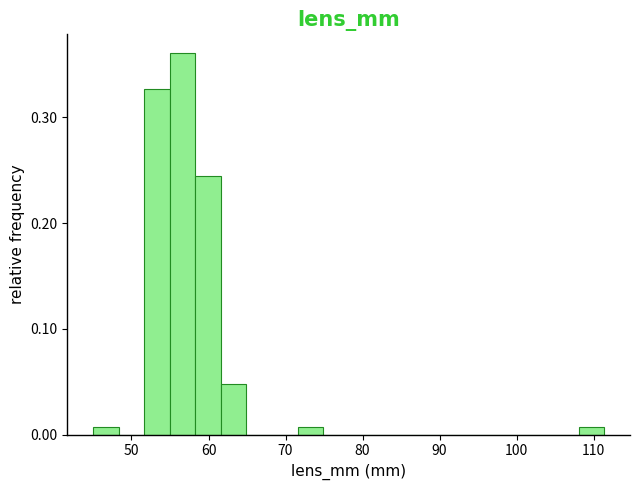

Read against the x-axis, roughly where is the centre of the tallest bar?

57